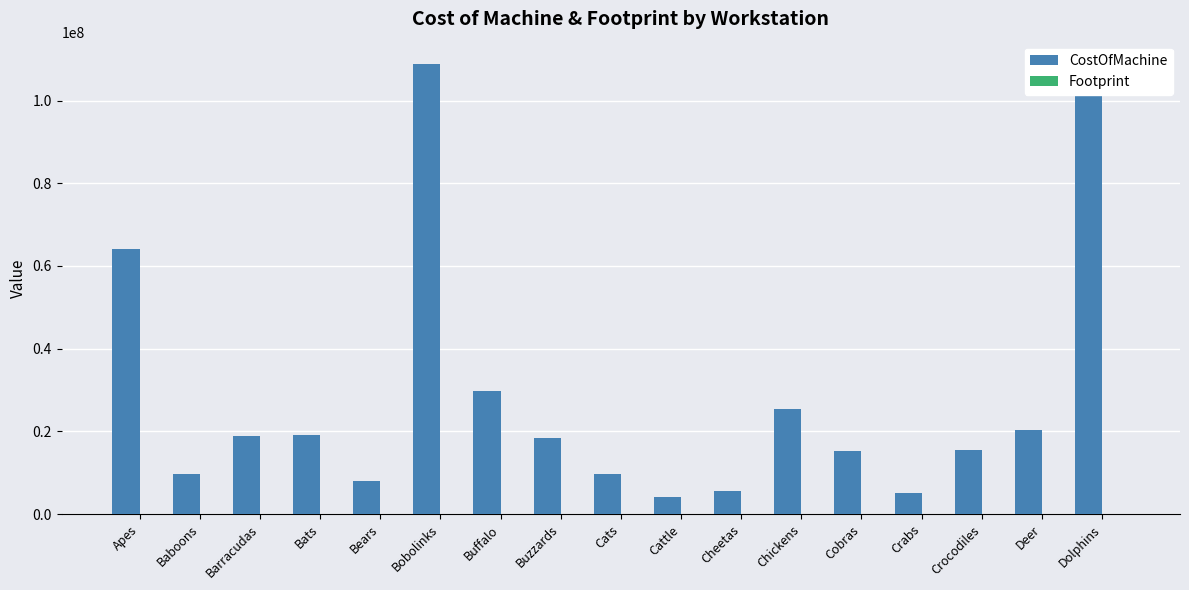

Are the bars grouped side by side (vs. stacked)?

Yes